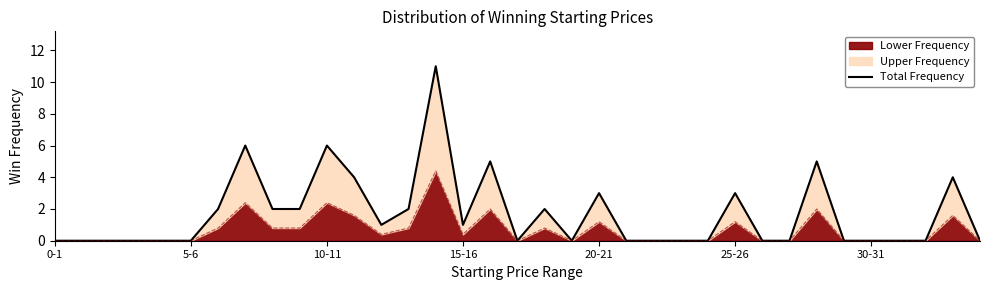

Which has a higher value, 23 or 24?

23